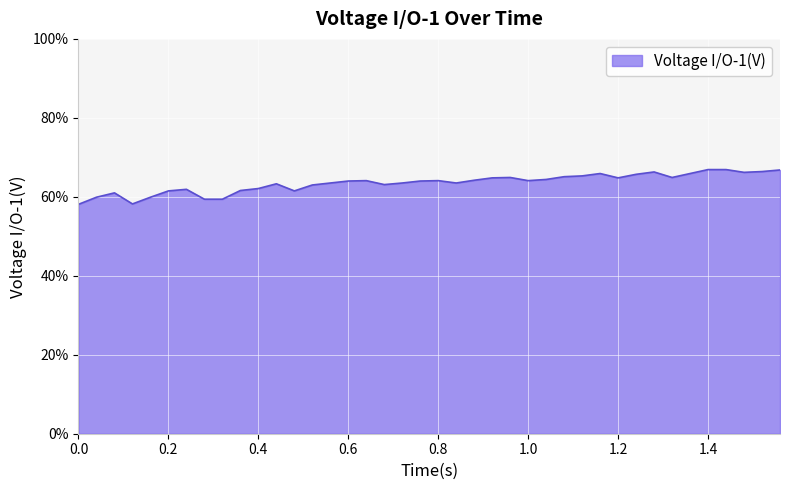

What is the label of the 22nd point from the left?

0.84